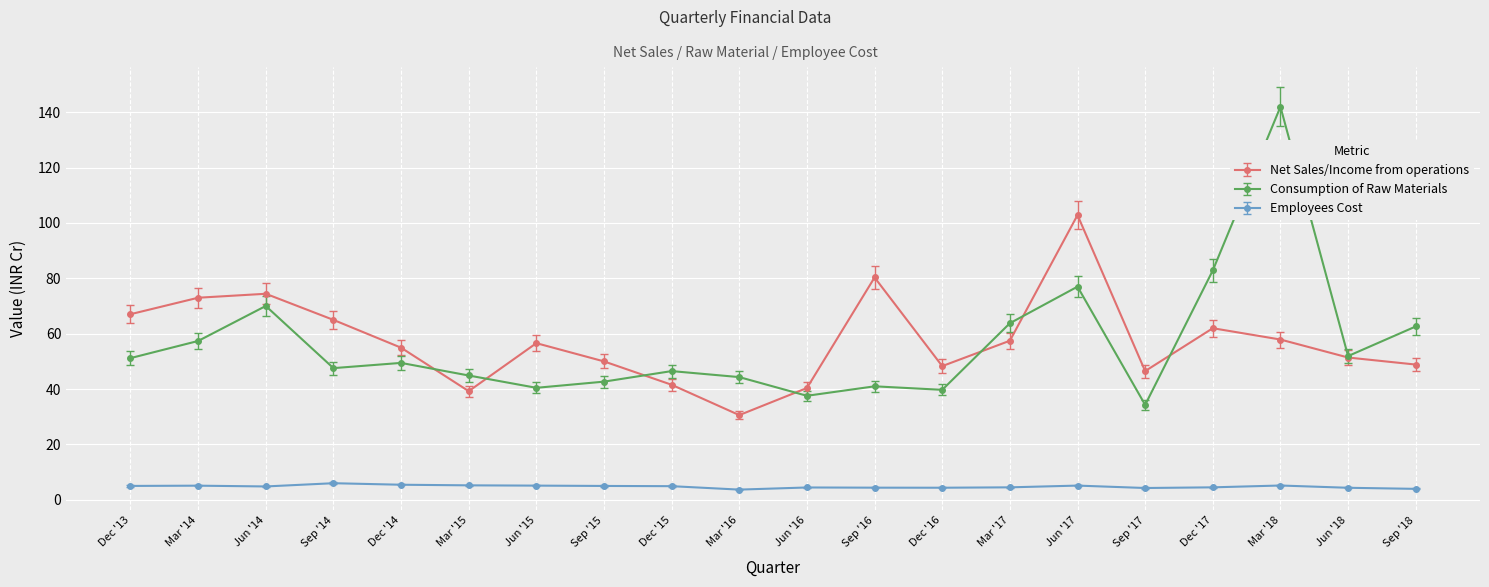

True or false: Net Sales/Income from operations has a value of 65.0 at Sep '14.

True